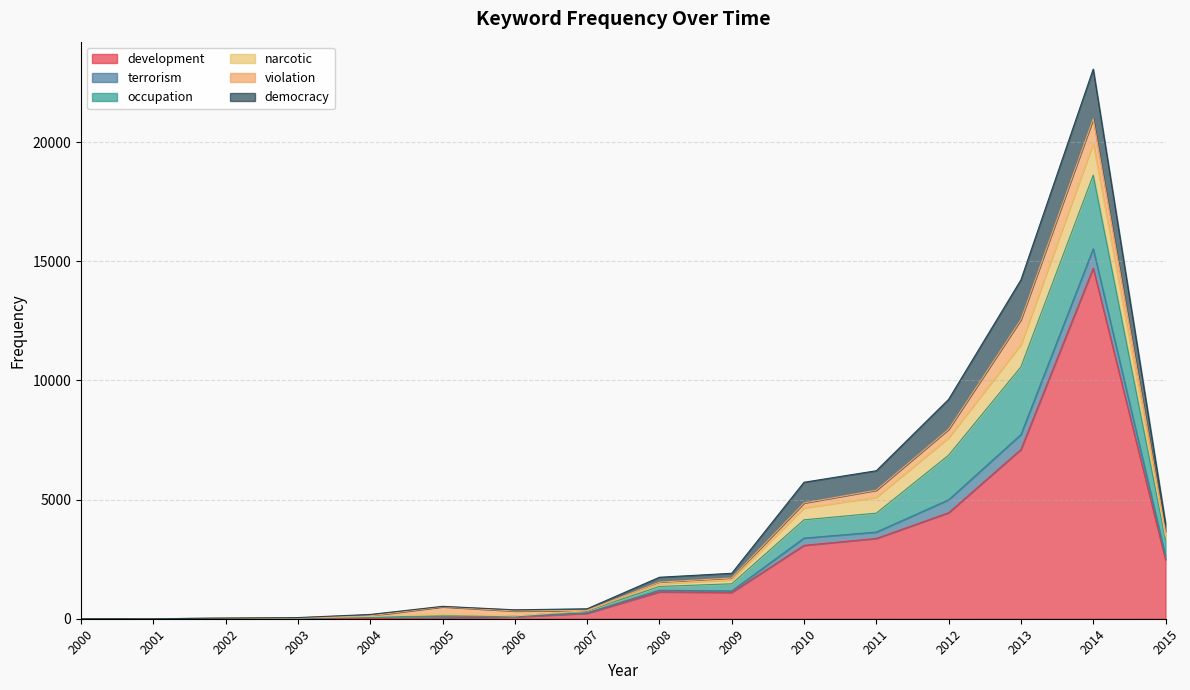

Which series has the largest total across all categories?

development